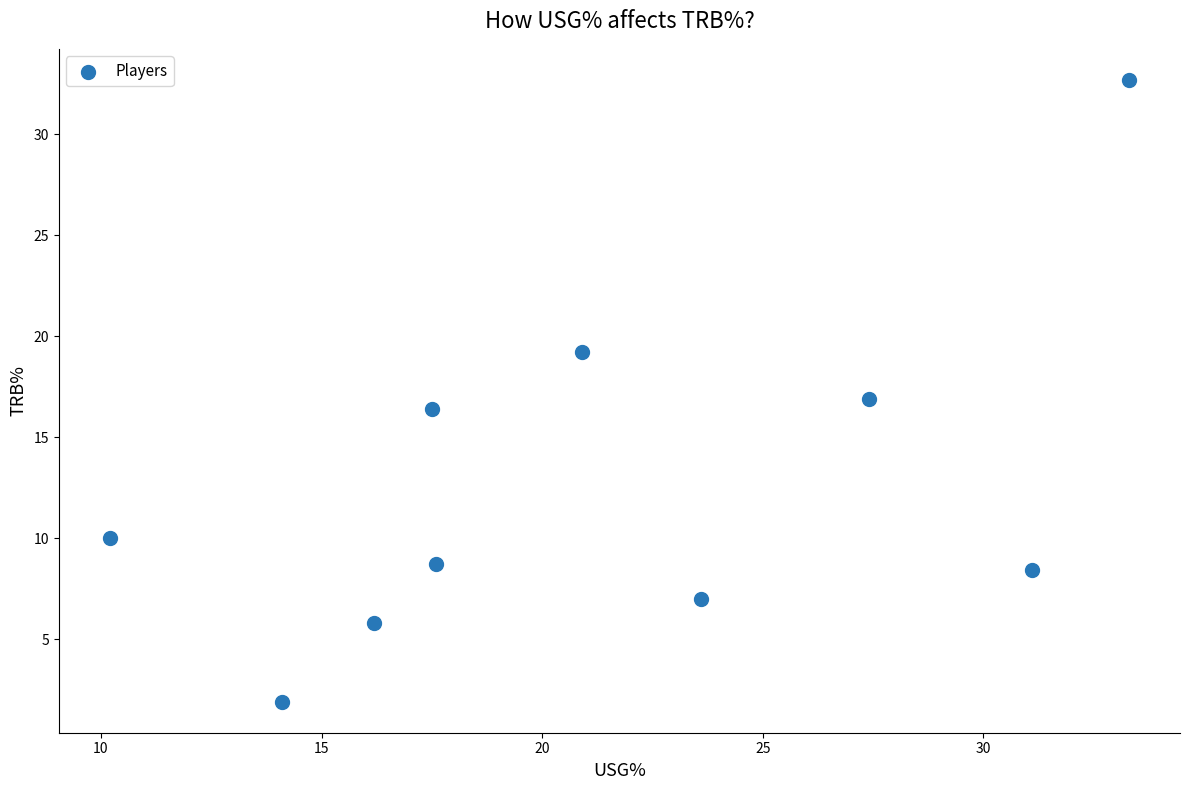

What is the average Y value?

12.7